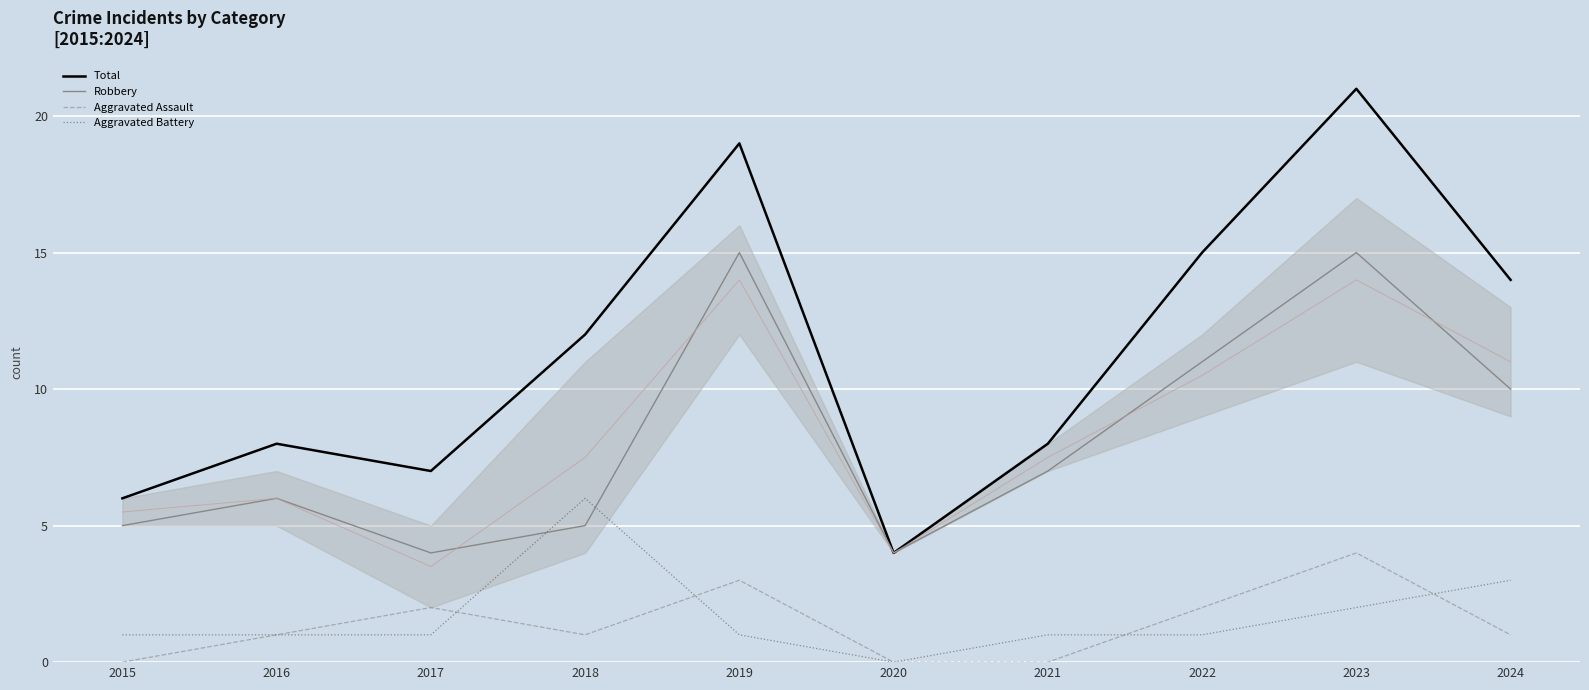

Which has a higher value, 2021 or 2022?

2022